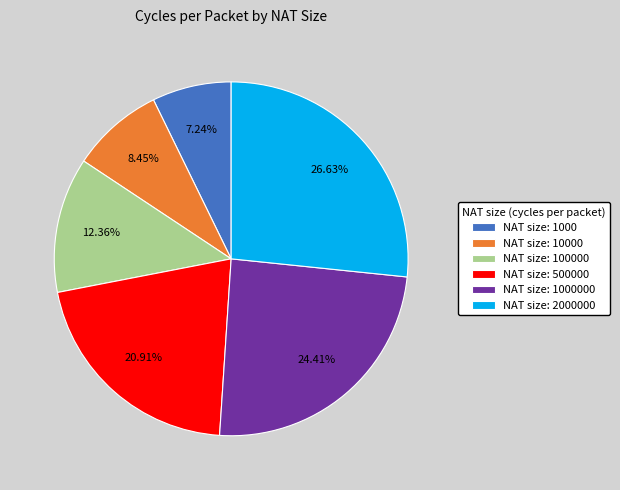

Which slice is the largest?

NAT size: 2000000